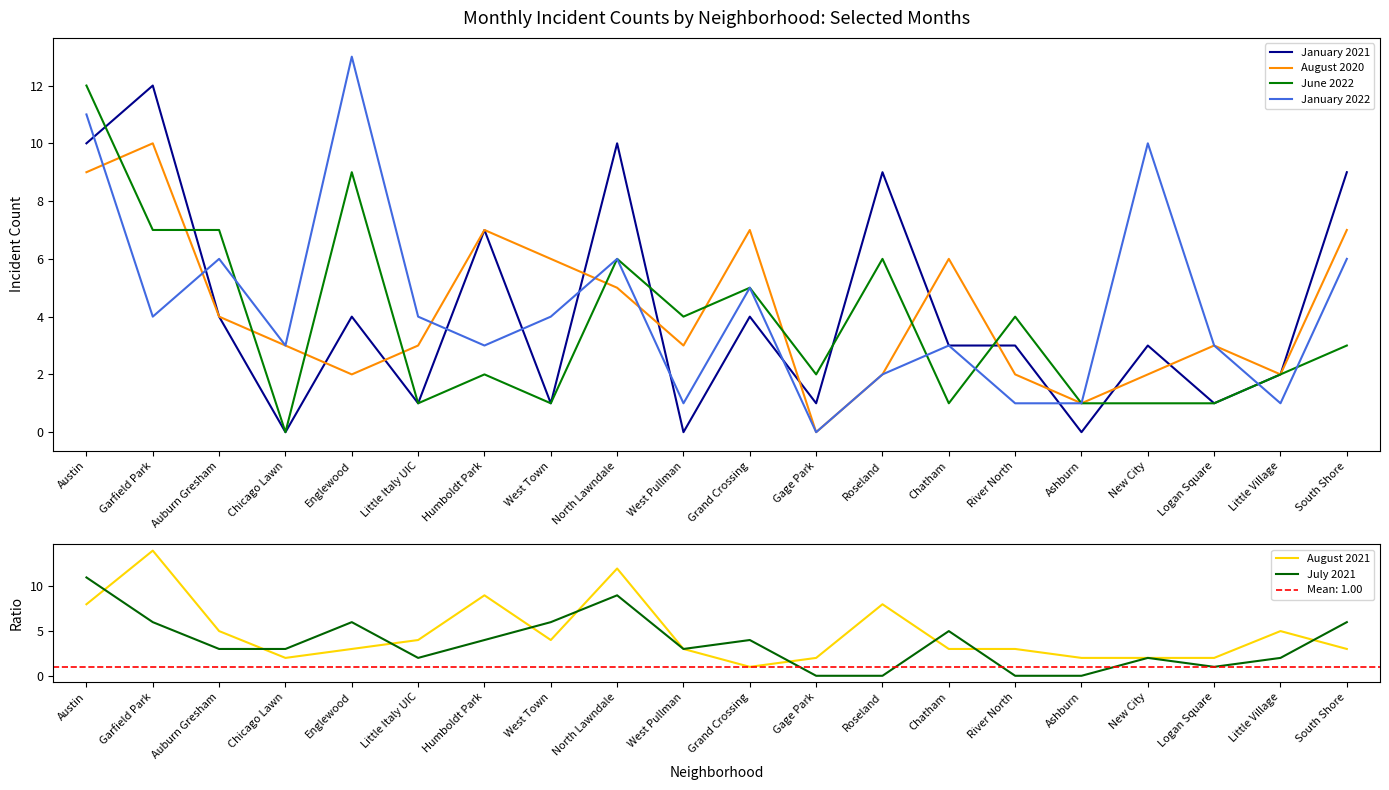

What is the total value across all series at Gage Park?

5